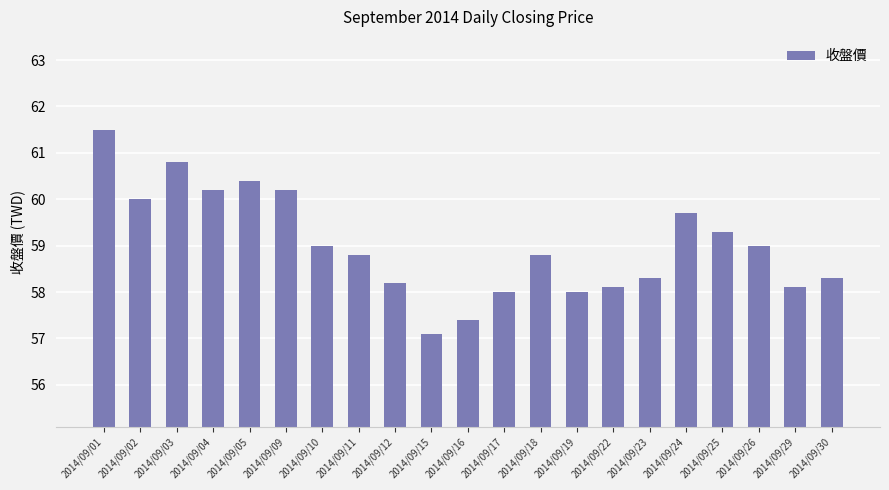

What is the change in value from 2014/09/01 to 2014/09/10?

-2.5